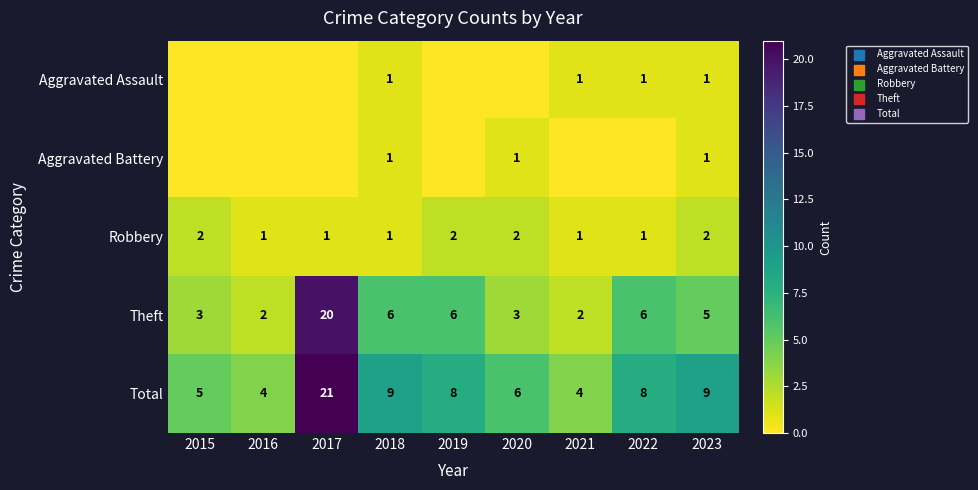

At which label does Total first exceed 8?

2017